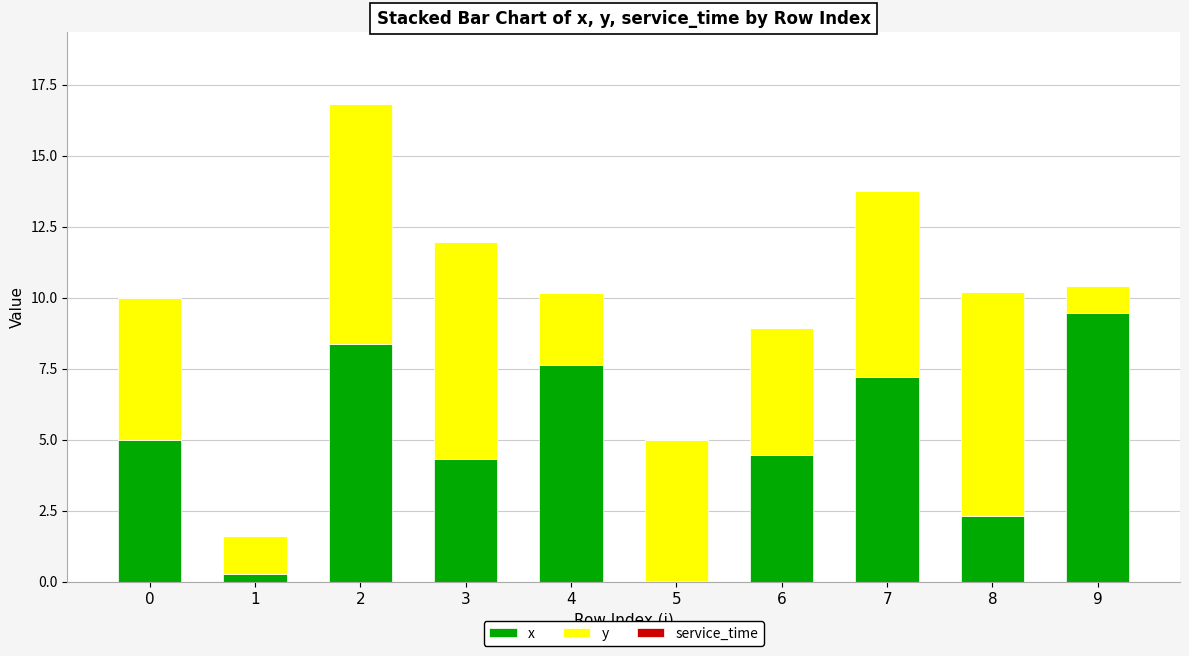

Is it true that x equals 3.7 at 7?

False